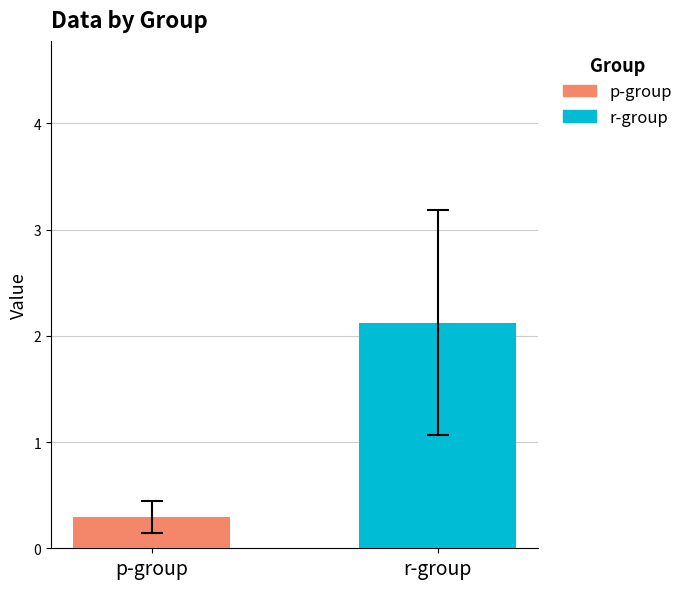

What is the maximum value shown in the chart?

2.1